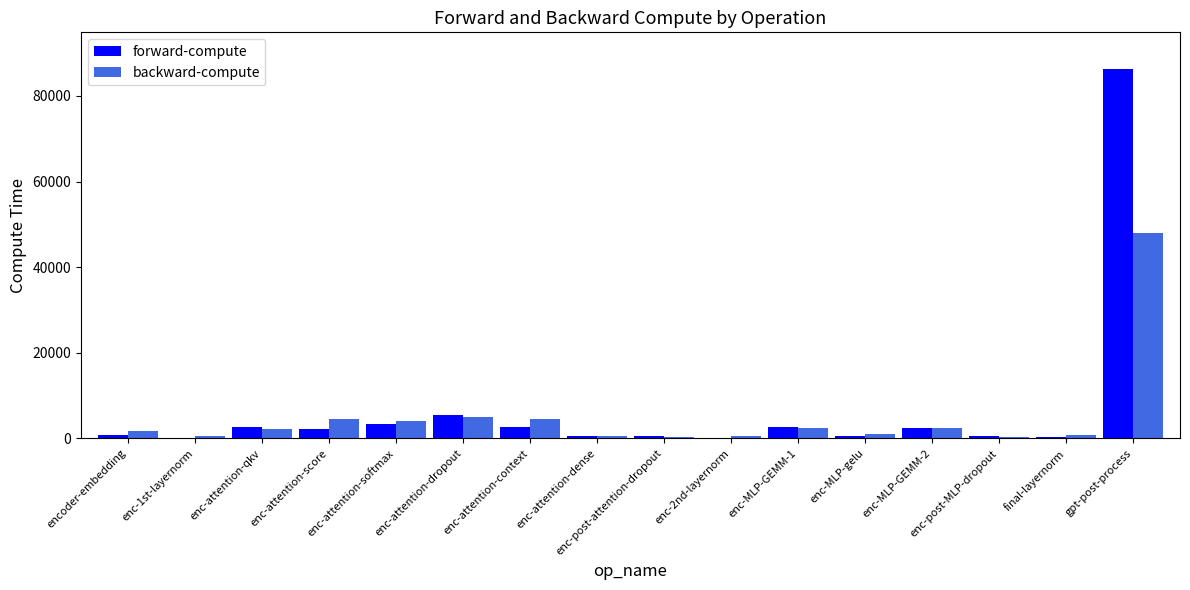

What is the difference between the backward-compute values at enc-attention-softmax and enc-2nd-layernorm?

3559.4